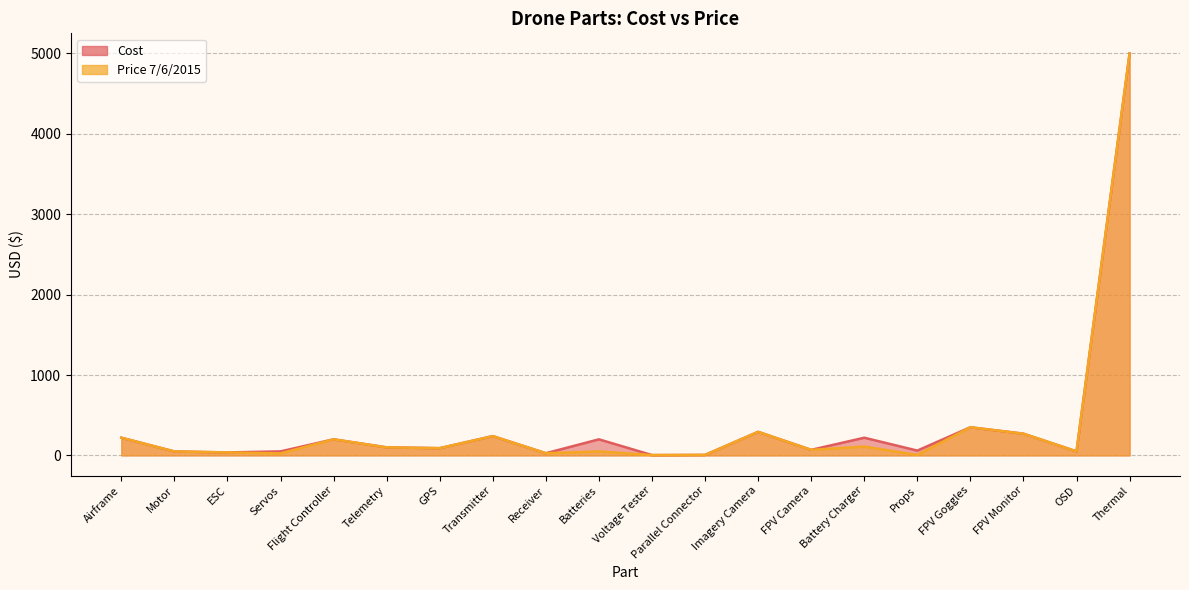

What is the lowest value of the Price 7/6/2015 series?

4.0